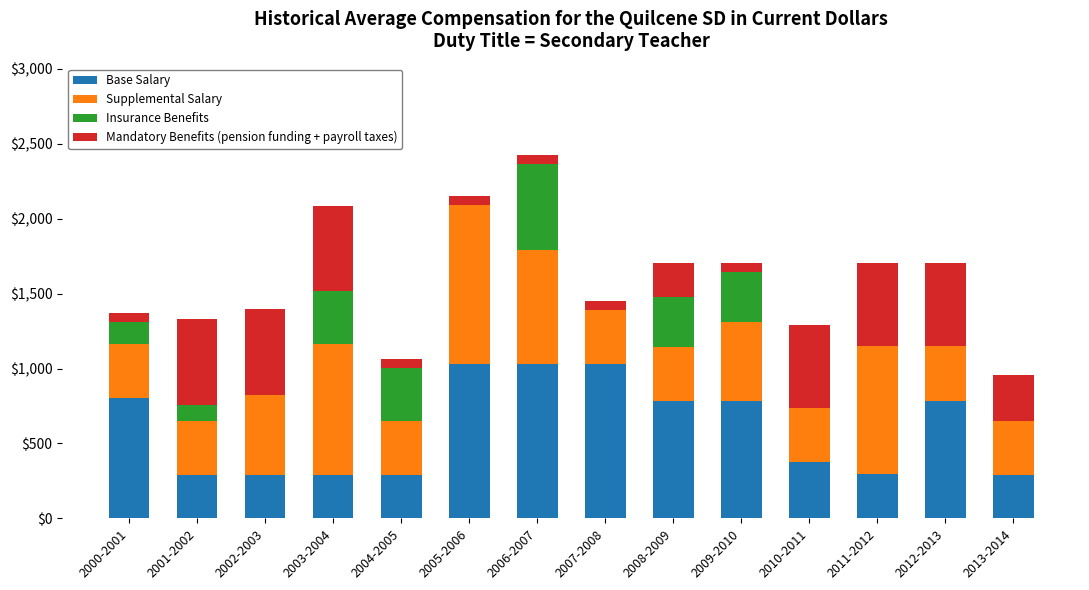

What is the total value across all series at 2012-2013?

1703.1